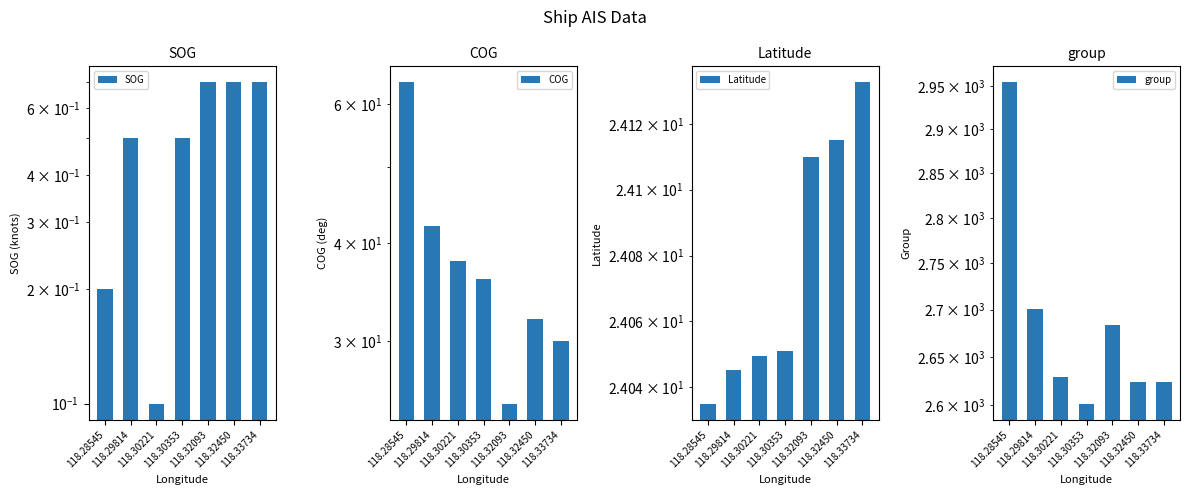

Is the value of COG at 118.29814 greater than the value of SOG at 118.30353?

Yes